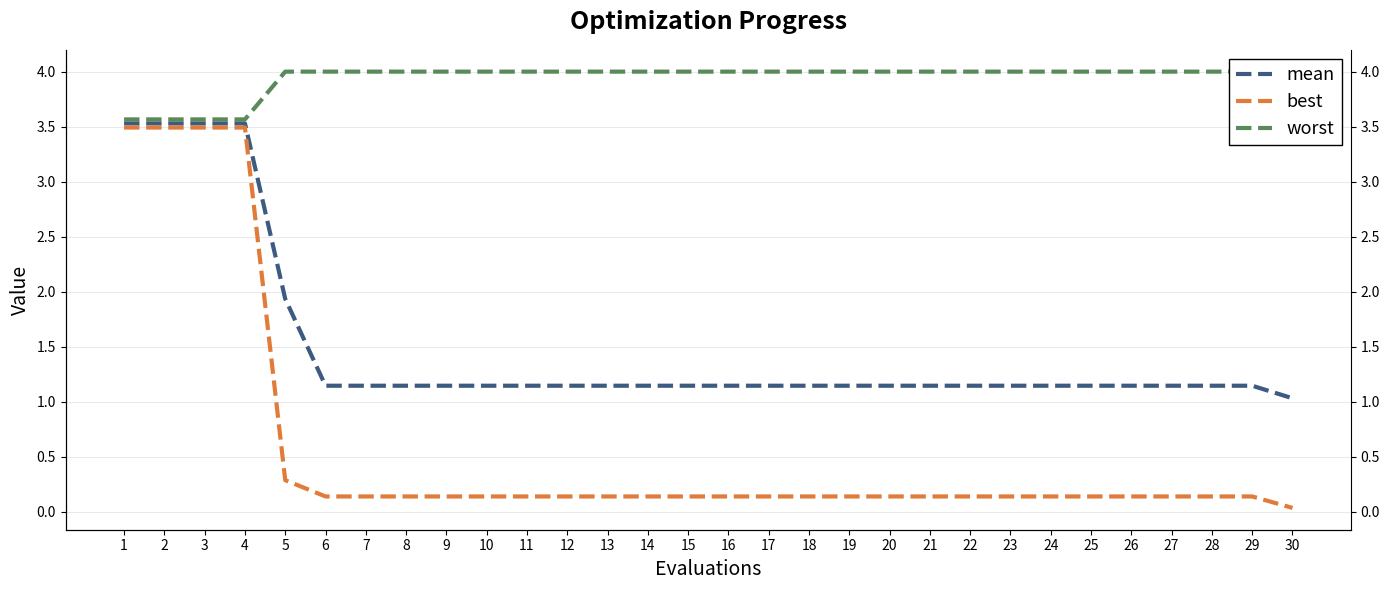

At how many categories does at least one series exceed 3?

30